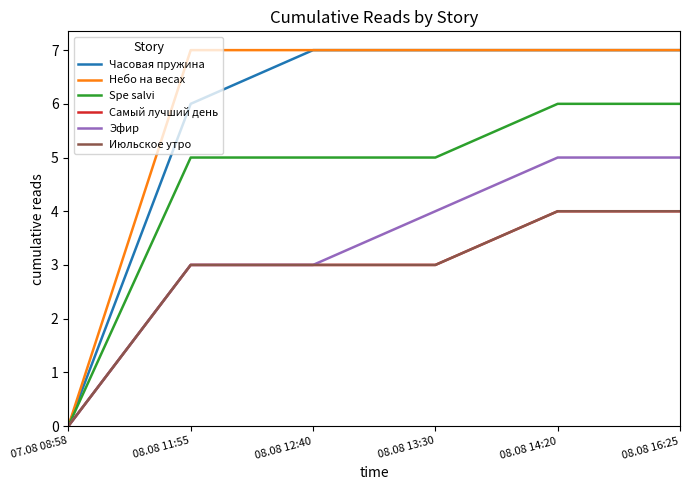

At which category is the sum across all series the highest?

08.08 14:20